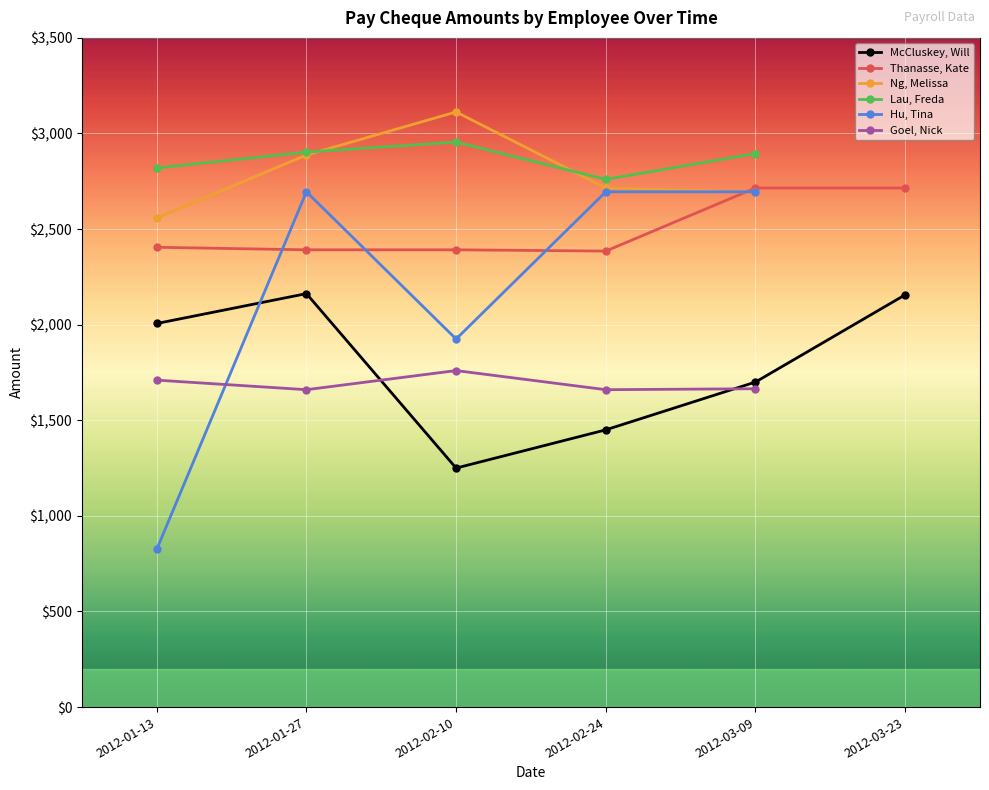

What is the sum of the Thanasse, Kate values at 2012-03-09 and 2012-02-24?

5100.0